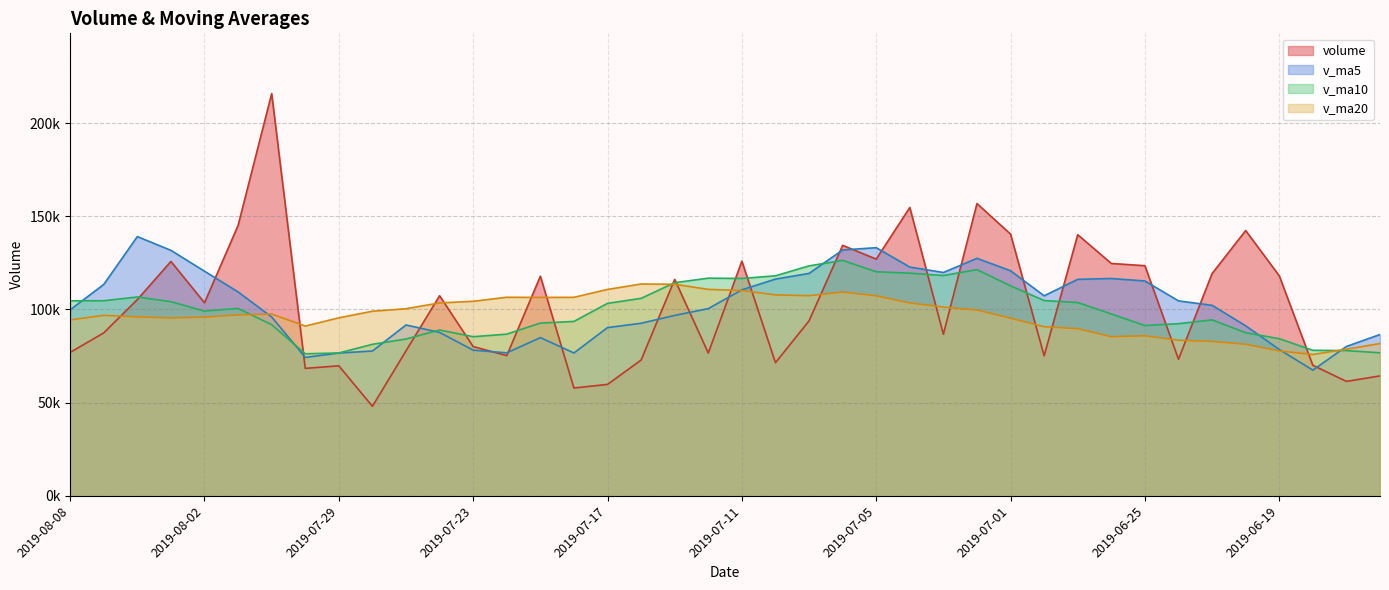

Which series ends up on top after the final intersection of volume and v_ma10?

v_ma10